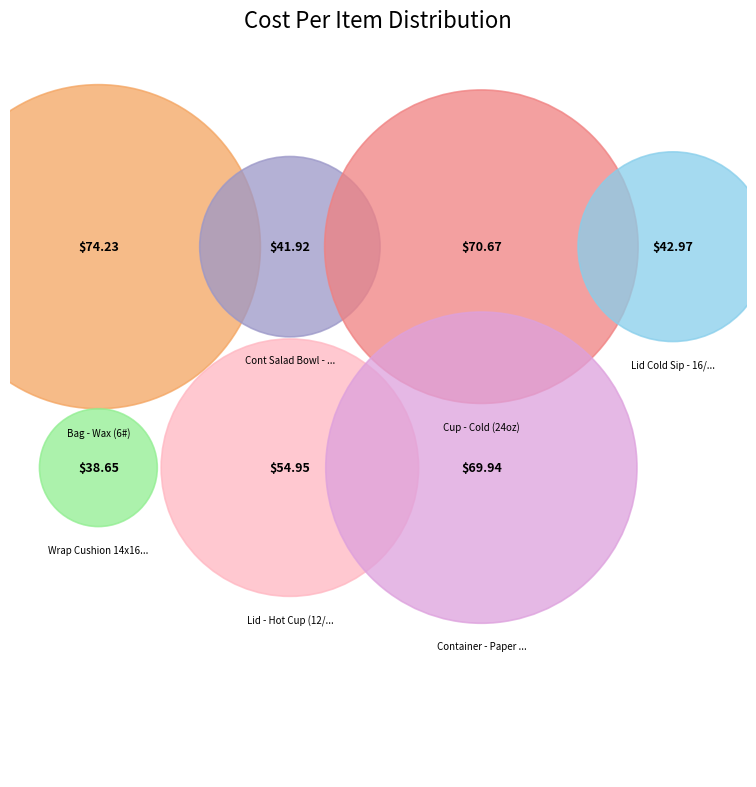

What percentage do Bag - Wax (6#) and Wrap Cushion 14x16 (Hot) together represent?

28.7%